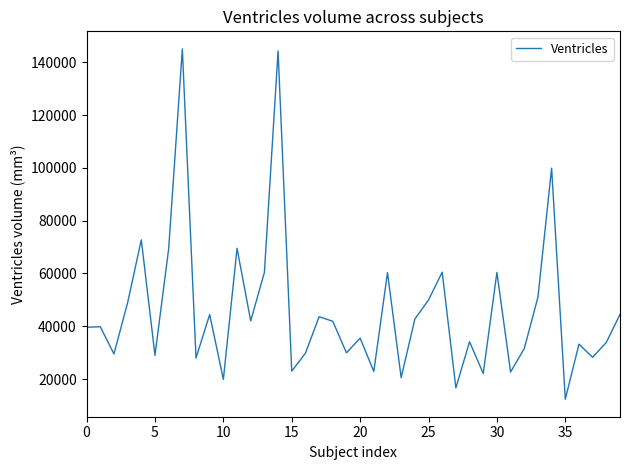

What is the greatest value displayed?

145115